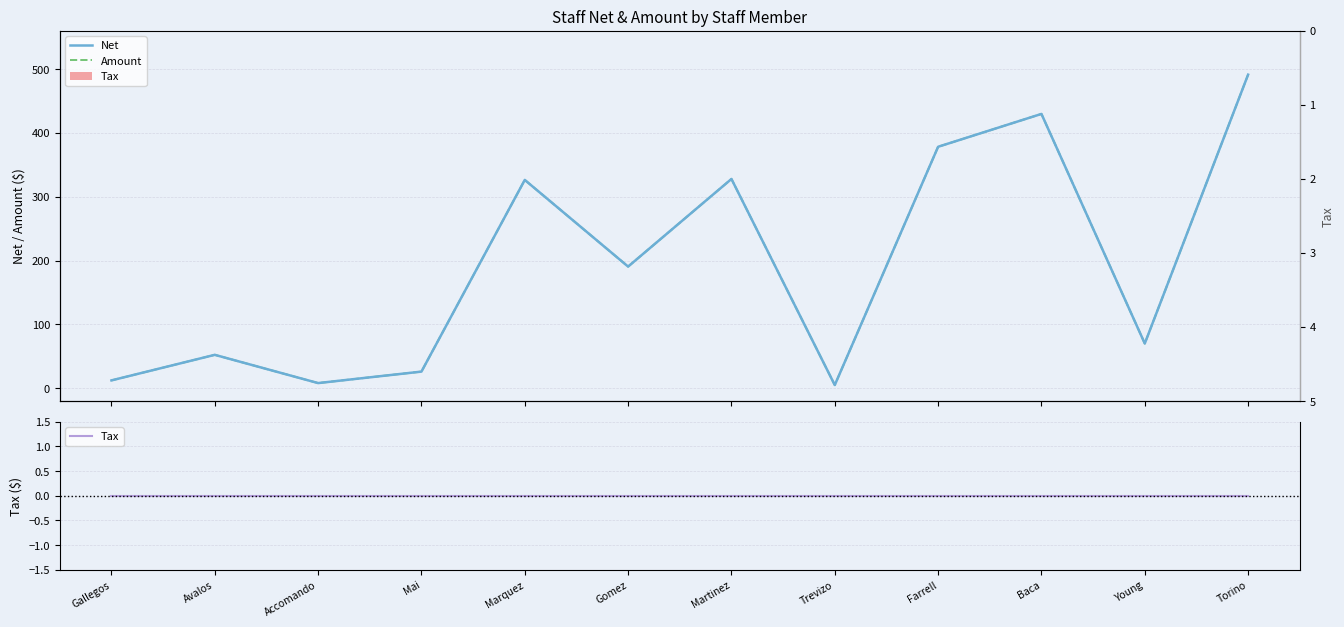

Reading left to right, transcribe all the data shown in this chart.

Net: Gallegos=12.3	Avalos=52.3	Accomando=8.1	Mai=26.1	Marquez=326.4	Gomez=190.6	Martinez=327.9	Trevizo=5.0	Farrell=378.3	Baca=429.8	Young=70.1	Torino=491.3
Amount: Gallegos=12.3	Avalos=52.3	Accomando=8.1	Mai=26.1	Marquez=326.4	Gomez=190.6	Martinez=327.9	Trevizo=5.0	Farrell=378.3	Baca=429.8	Young=70.1	Torino=491.3
Tax: Gallegos=0.0	Avalos=0.0	Accomando=0.0	Mai=0.0	Marquez=0.0	Gomez=0.0	Martinez=0.0	Trevizo=0.0	Farrell=0.0	Baca=0.0	Young=0.0	Torino=0.0